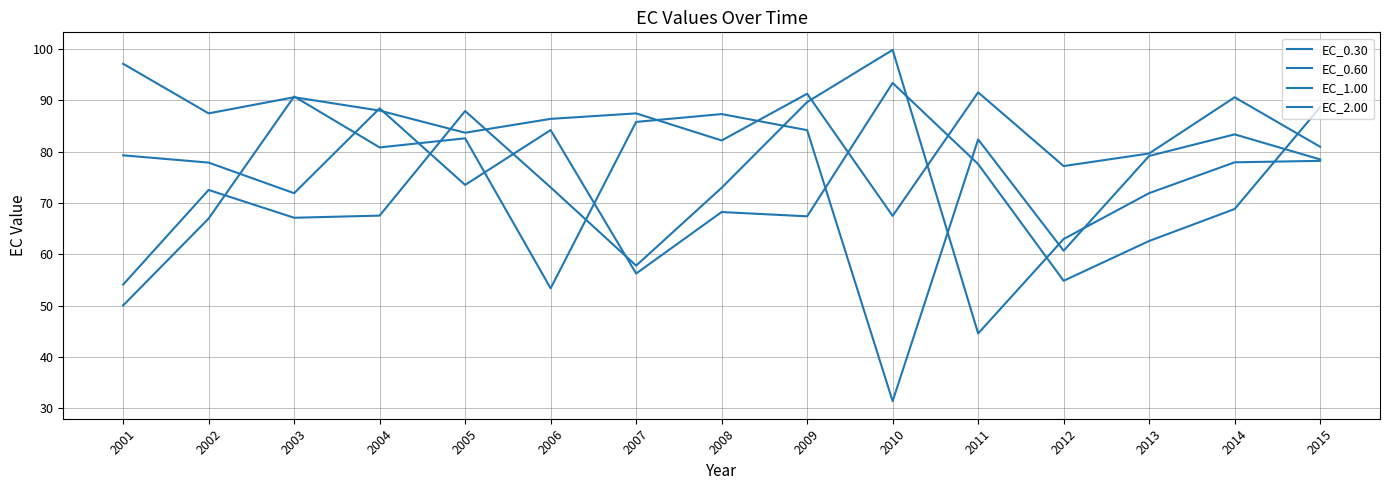

Does the chart display data point markers on the line(s)?

No